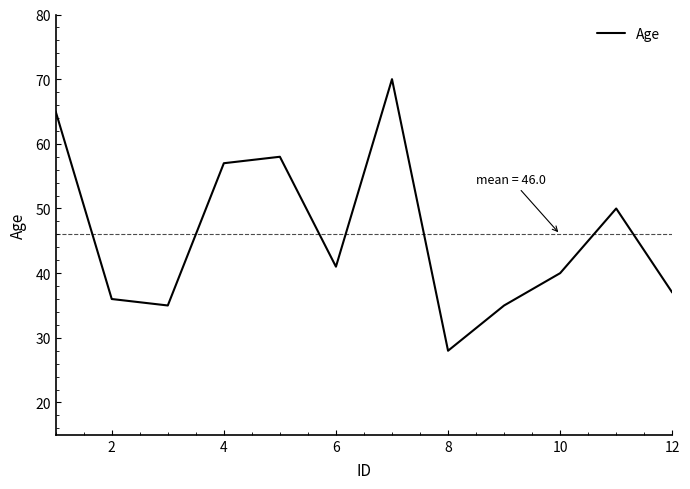

What is the maximum value shown in the chart?

70